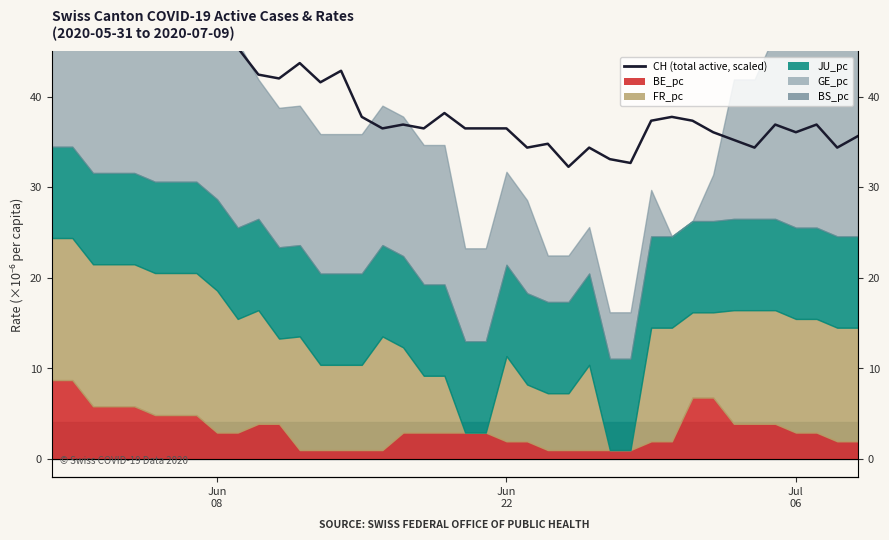

What is the greatest value displayed?

62.4